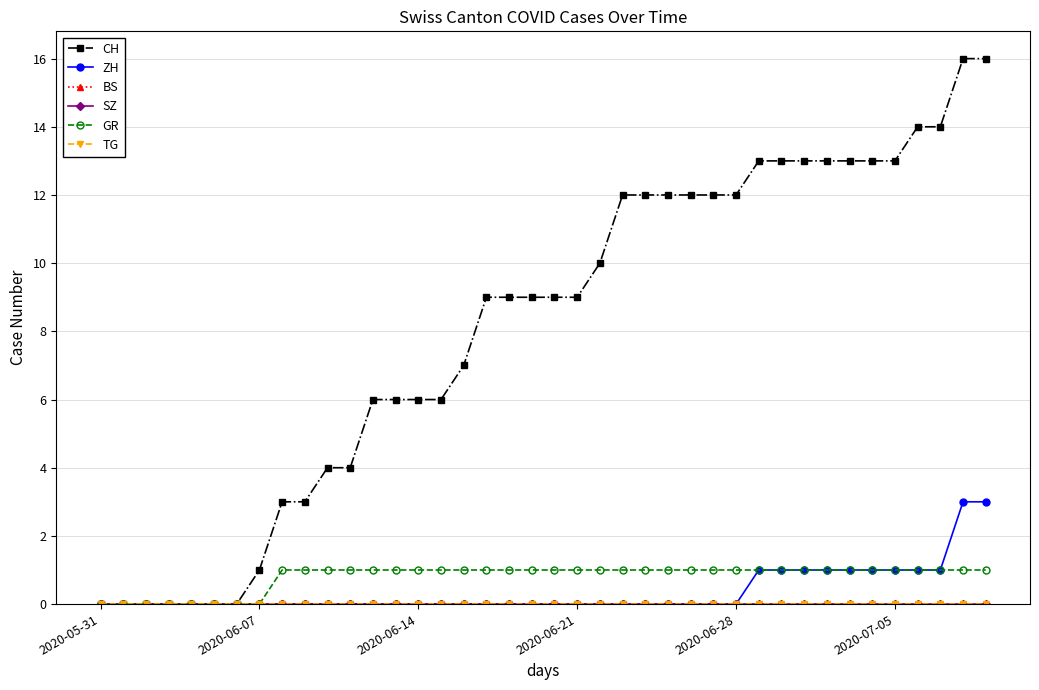

Does the chart have visible grid lines?

Yes